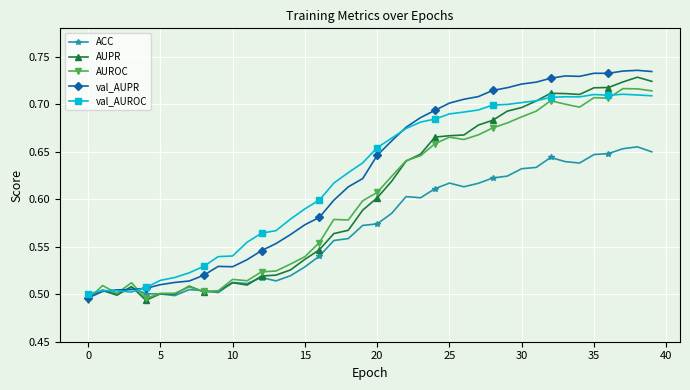

True or false: AUROC has more than 0 points higher than both neighbors.

True